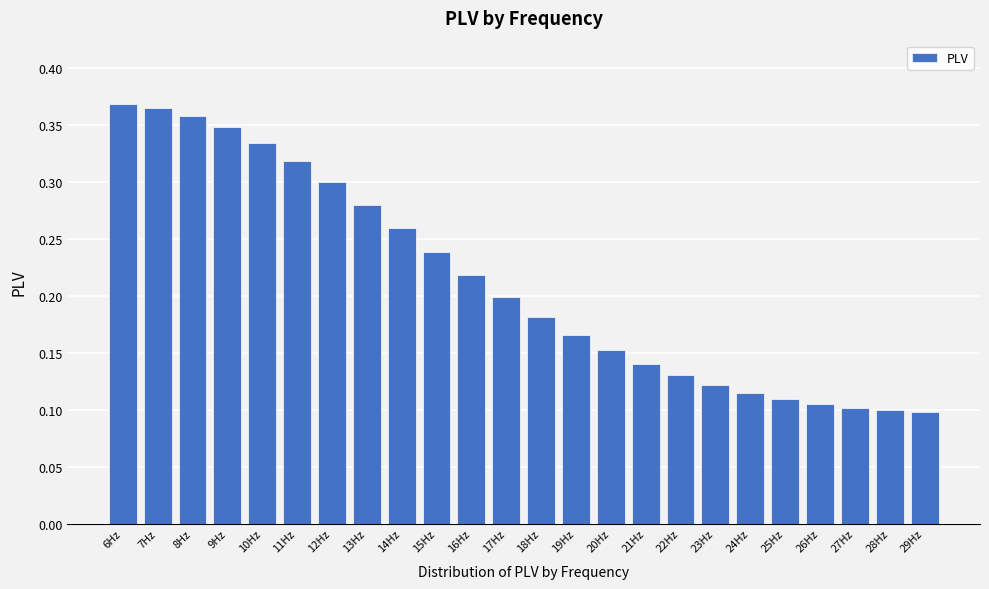

Count the values in the range 0 to 1.

24